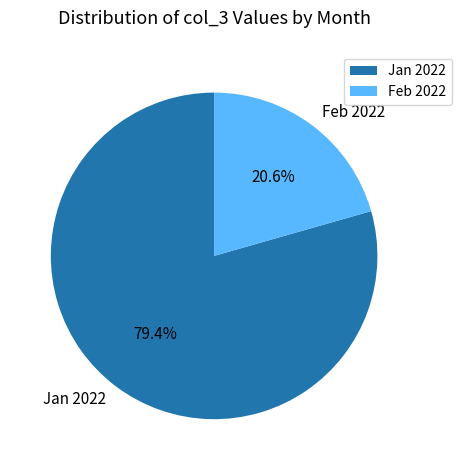

Combined, do Feb 2022 and Jan 2022 account for over 50%?

Yes